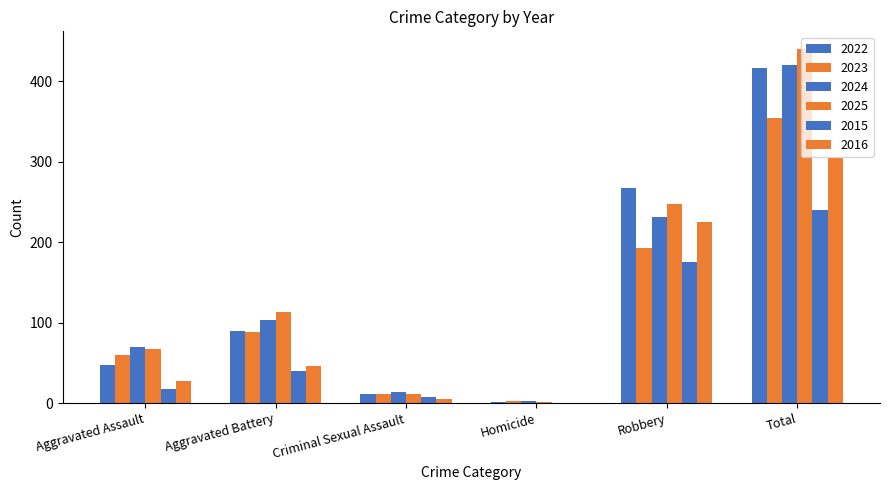

Reading left to right, list all the values displayed in this chart.

2022: Aggravated Assault=47	Aggravated Battery=90	Criminal Sexual Assault=11	Homicide=1	Robbery=267	Total=416
2023: Aggravated Assault=60	Aggravated Battery=88	Criminal Sexual Assault=11	Homicide=2	Robbery=193	Total=354
2024: Aggravated Assault=70	Aggravated Battery=103	Criminal Sexual Assault=14	Homicide=2	Robbery=231	Total=420
2025: Aggravated Assault=67	Aggravated Battery=113	Criminal Sexual Assault=11	Homicide=1	Robbery=248	Total=440
2015: Aggravated Assault=18	Aggravated Battery=40	Criminal Sexual Assault=7	Homicide=0	Robbery=175	Total=240
2016: Aggravated Assault=28	Aggravated Battery=46	Criminal Sexual Assault=5	Homicide=0	Robbery=225	Total=304